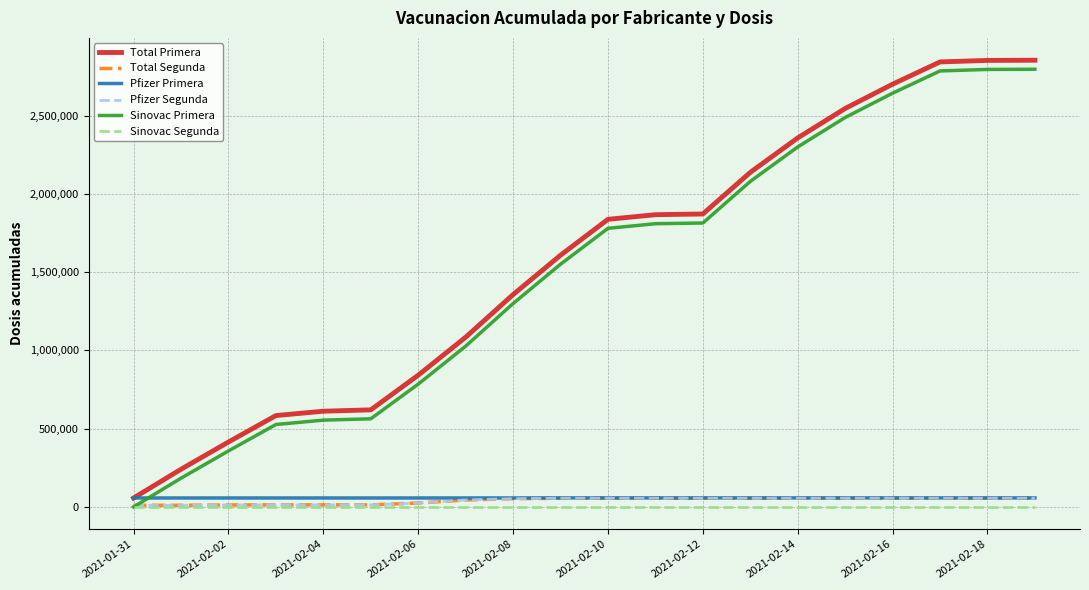

What is the minimum value for Total Primera?

57041